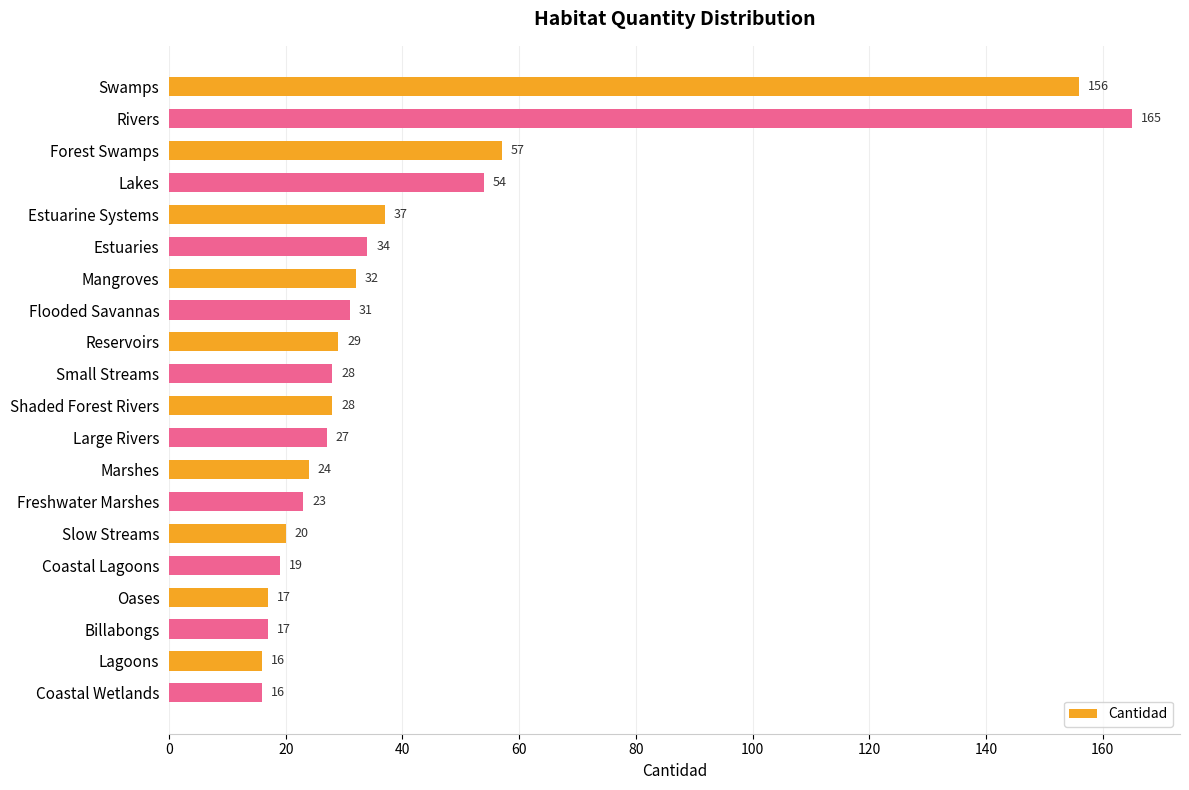

What is the maximum value shown in the chart?

165